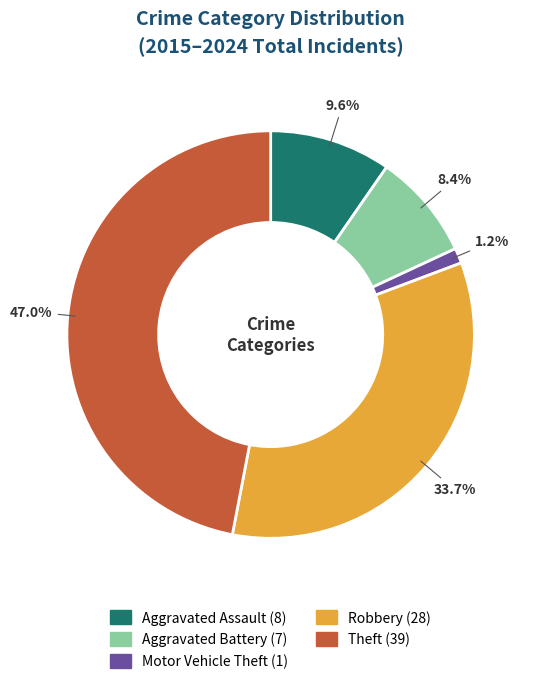

How many slices are in this pie chart?

5